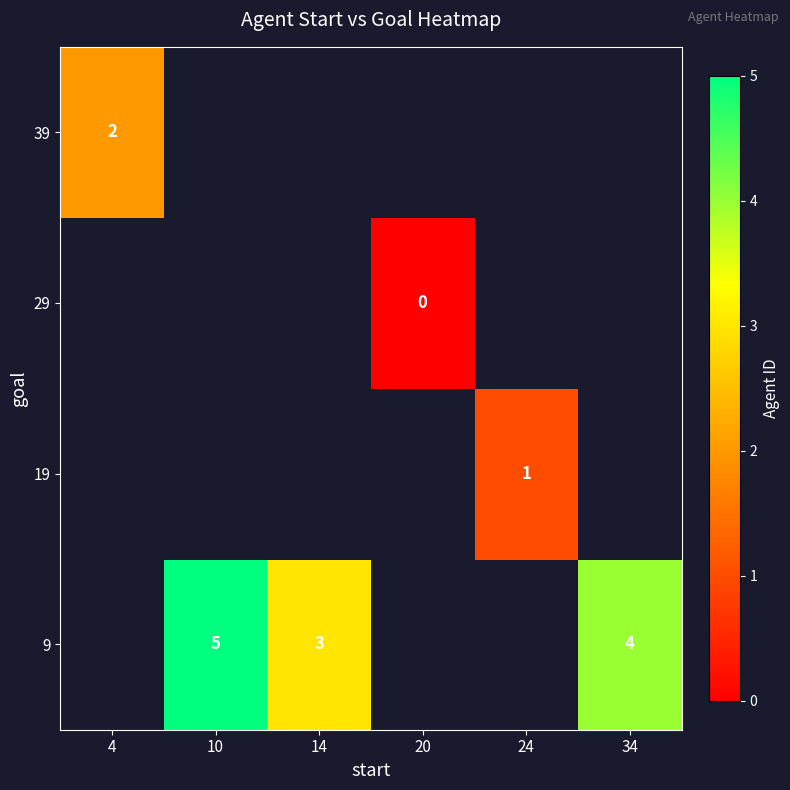

The value of 9 at 14 is 4. True or false?

False